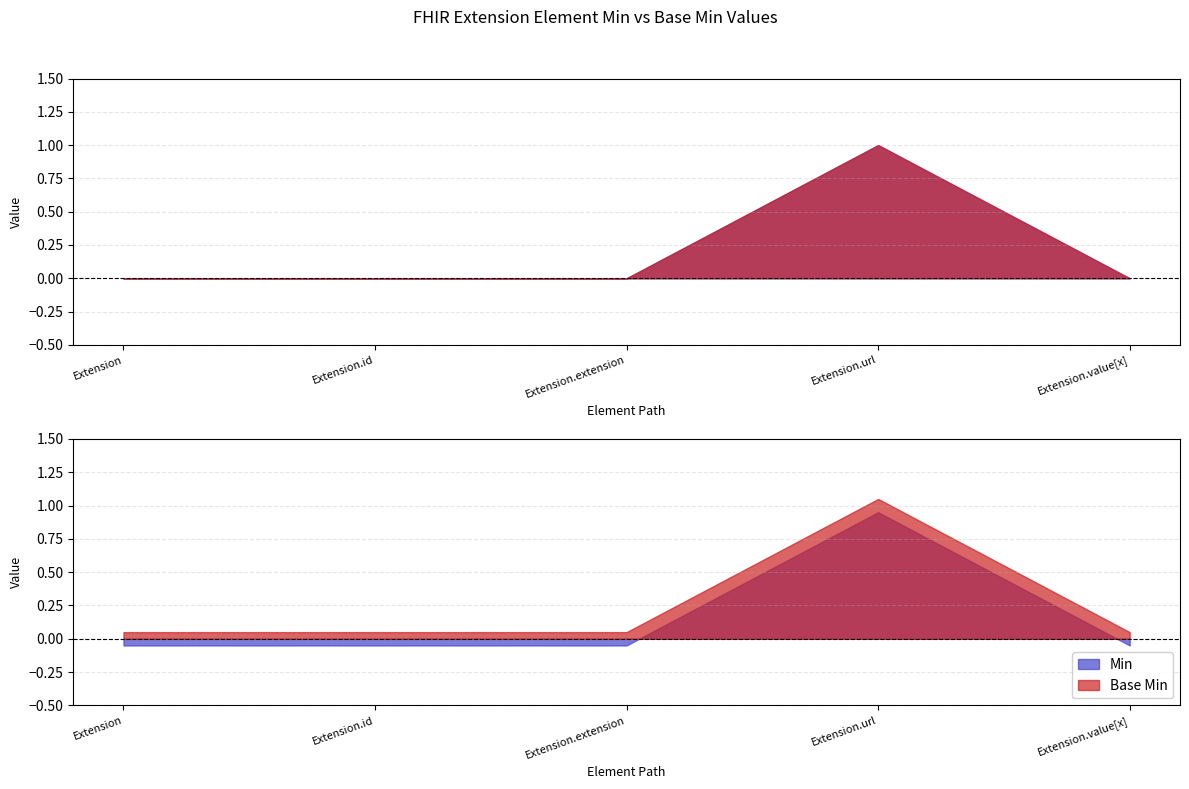

At which label does Min reach its minimum?

Extension